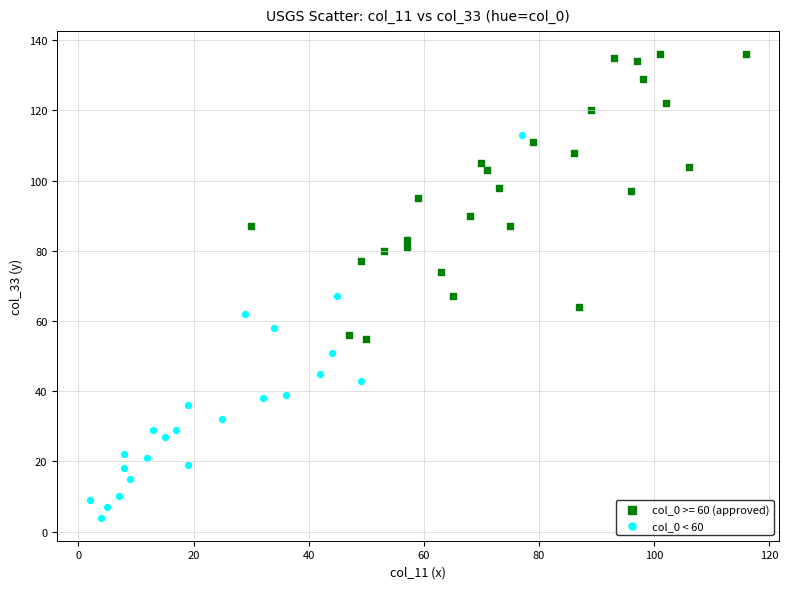

Which series reaches the minimum Y coordinate?

col_0 < 60